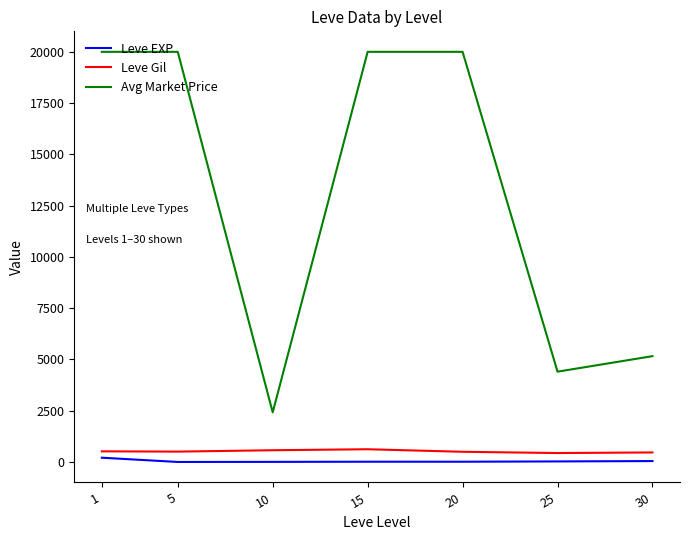

Rank the series by their maximum value, from highest to lowest.

Avg Market Price, Leve Gil, Leve EXP